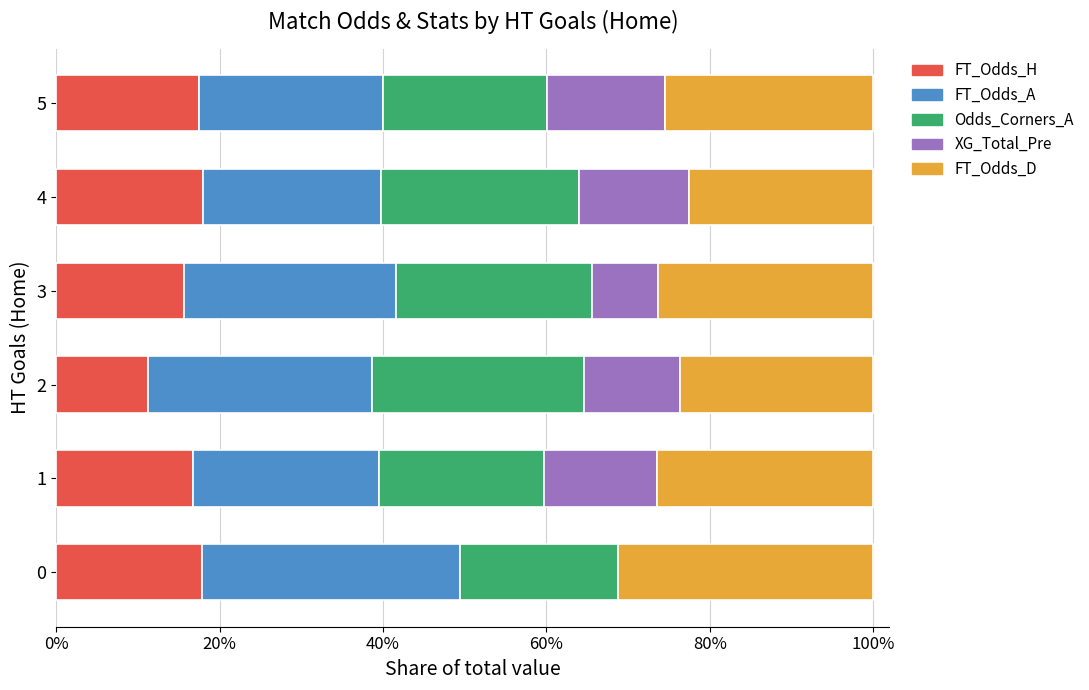

What is the total value across all series at 3?

100.0